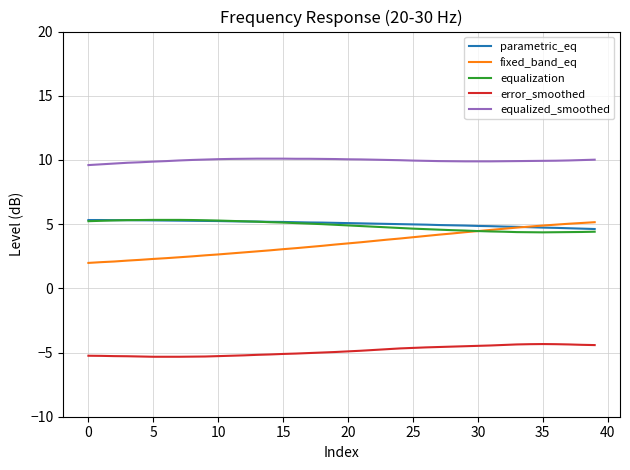

True or false: error_smoothed and fixed_band_eq cross at least once.

False